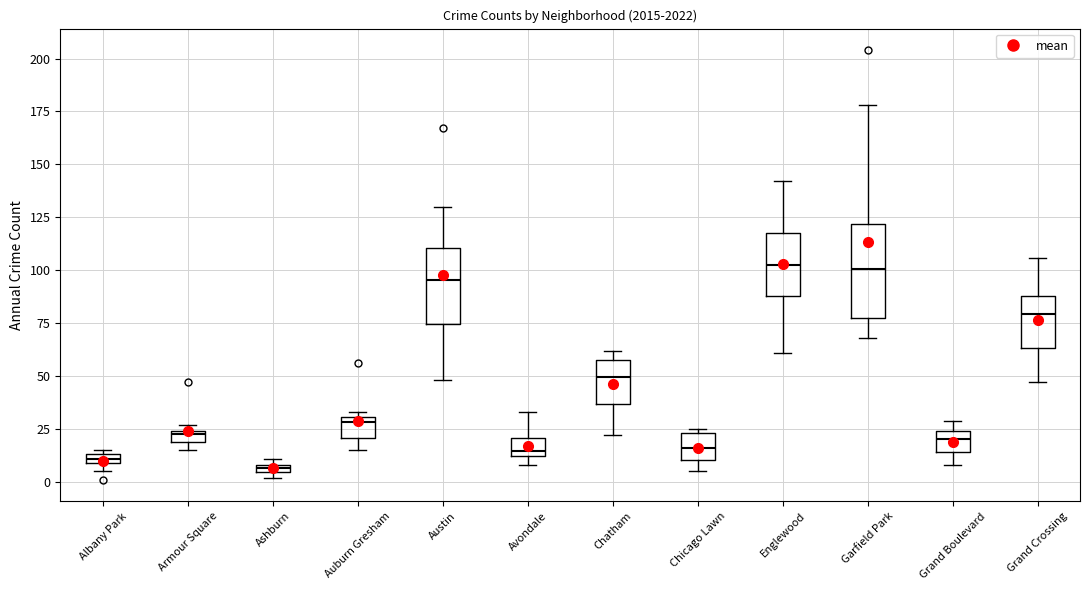

Where is the upper edge of the box for Auburn Gresham on the y-axis? The values are not printed on the chart, so give them approximately, as read against the axis.

30